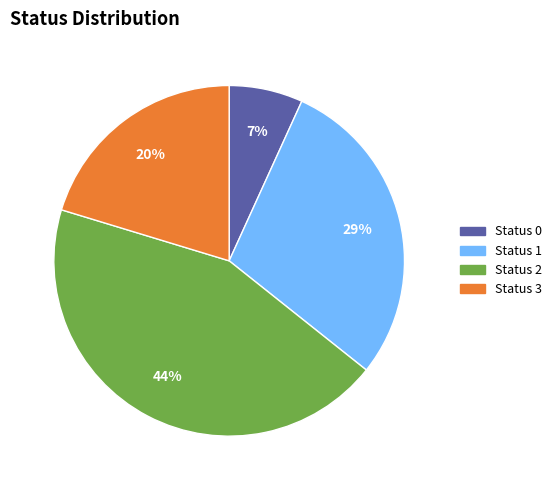

Does any single category account for the majority?

No